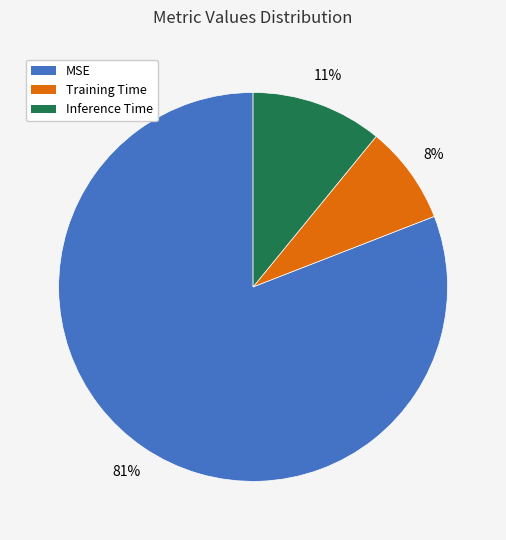

Does any single category account for the majority?

Yes